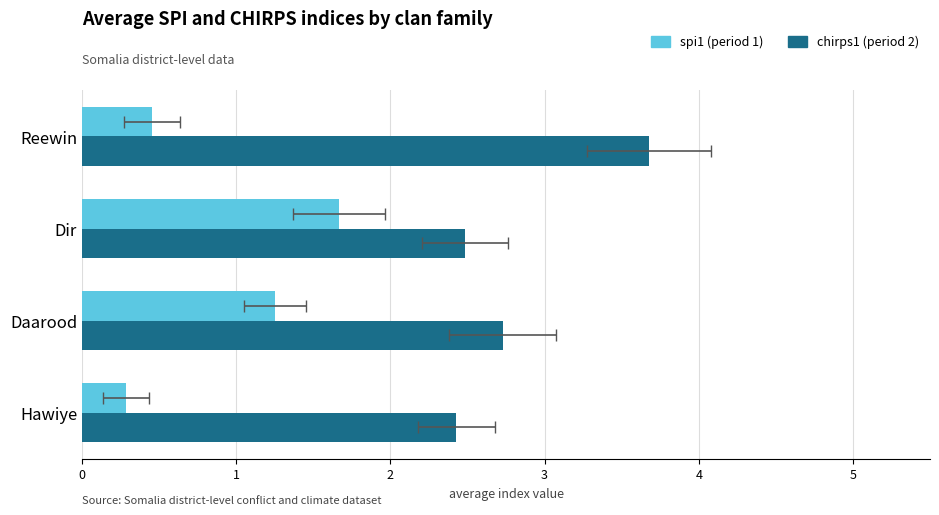

The value of spi1 (period 1) at Reewin is 0.7. True or false?

False